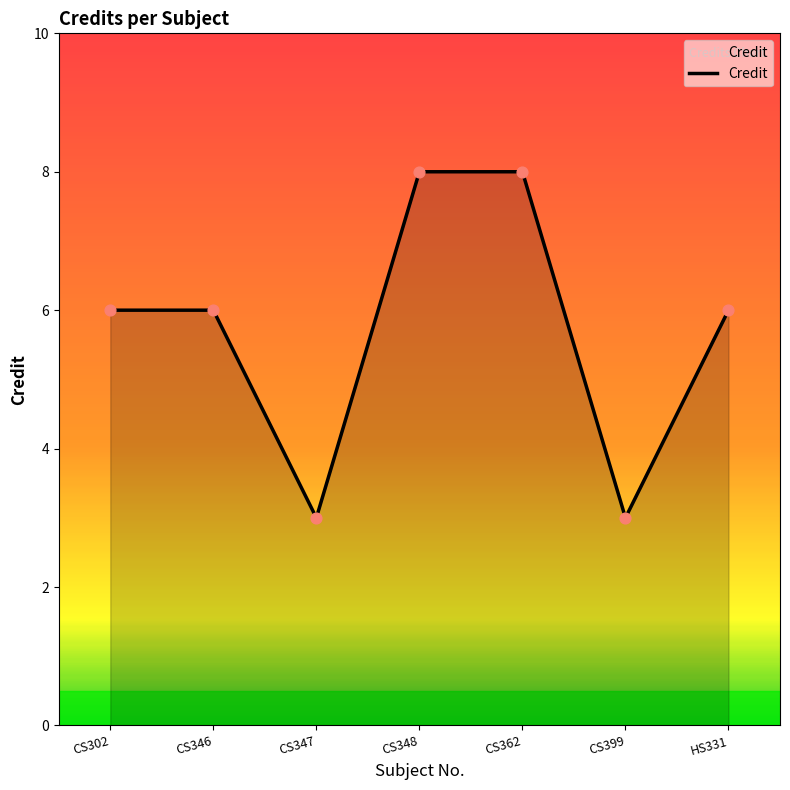

What is the ratio of the value at CS362 to the value at CS346?

1.3